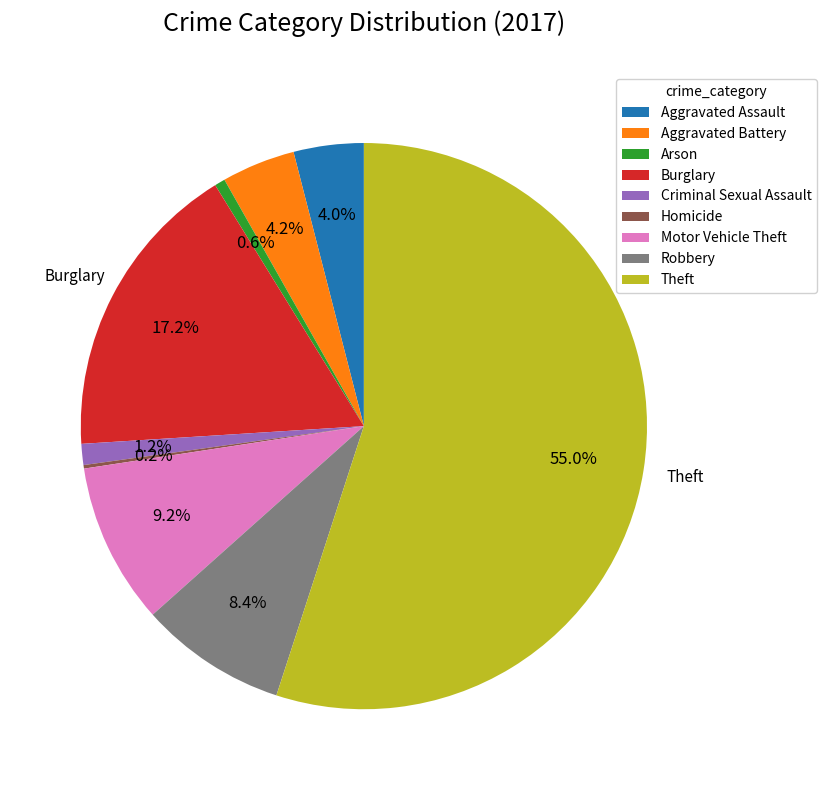

What is the majority slice?

Theft